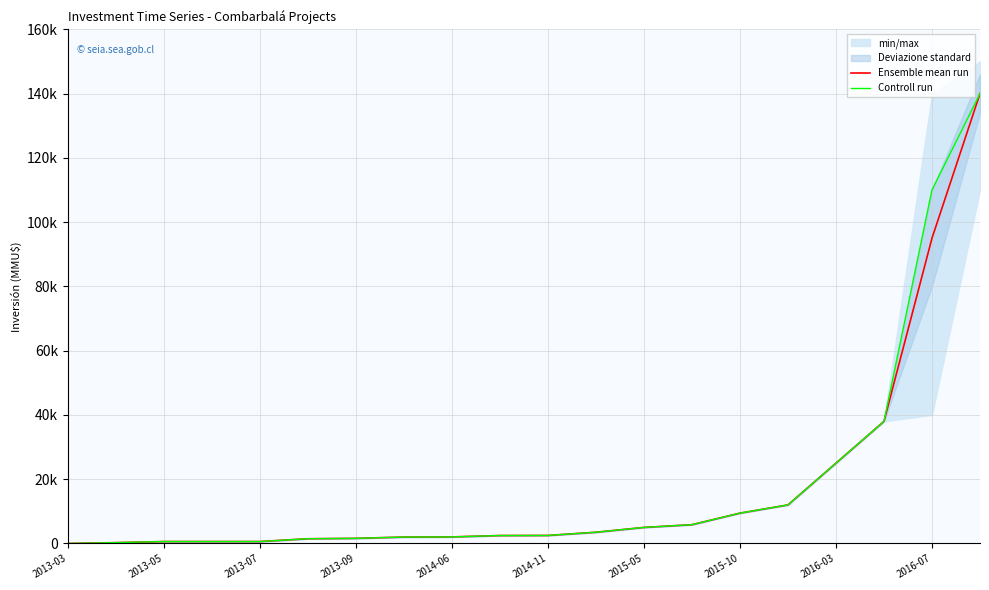

True or false: Ensemble mean run has a value of 3307 at 2015-10.

False